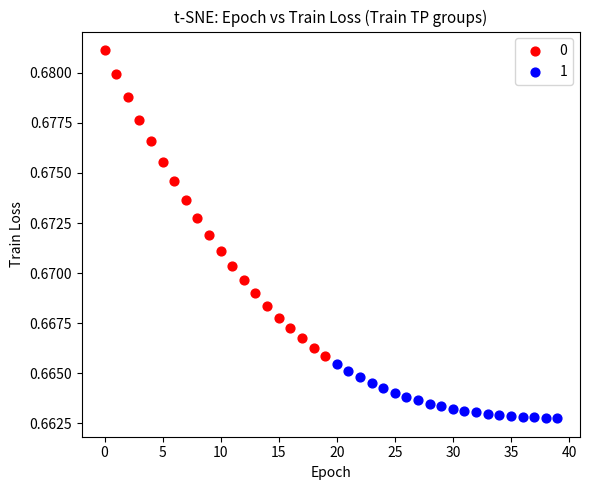

What are all the series names shown in the legend?

0, 1